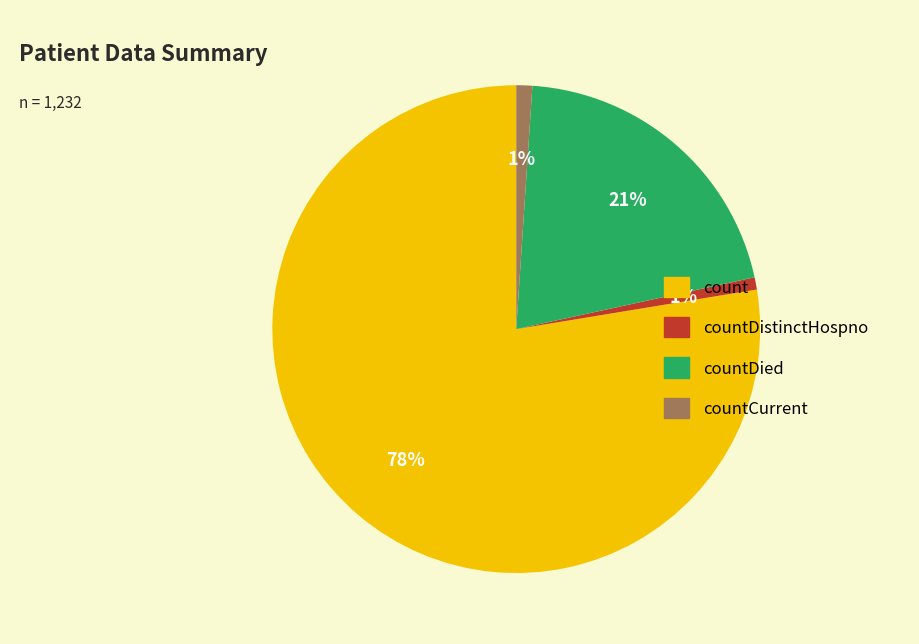

Combined, do count and countDied account for over 50%?

Yes